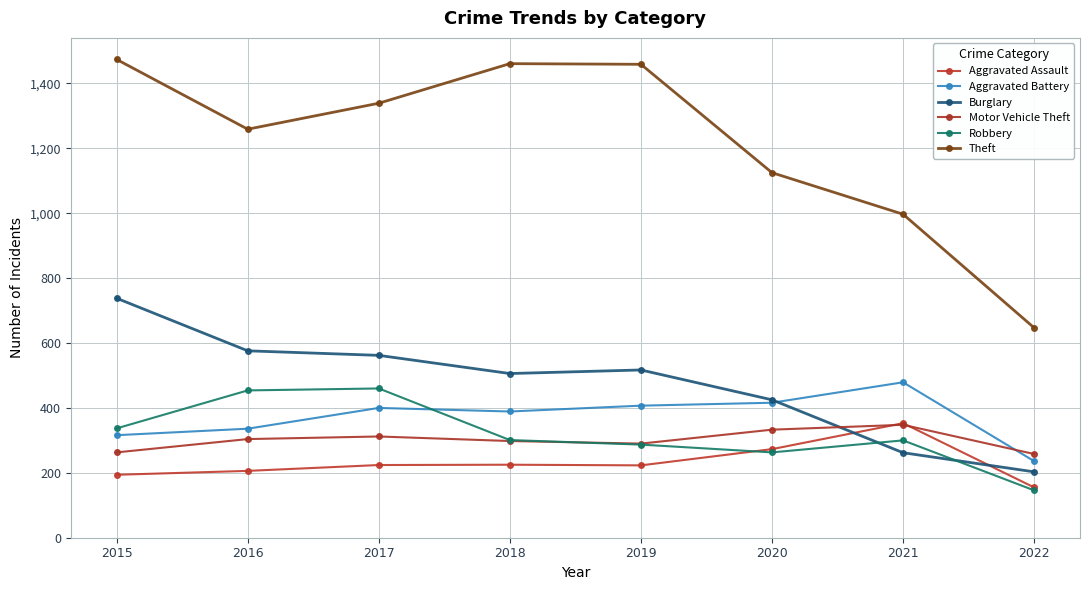

Reading right to left, what are all the values shown in this chart?

Aggravated Assault: 155	353	273	223	225	224	206	194
Aggravated Battery: 236	479	416	407	389	400	336	316
Burglary: 203	262	425	517	506	562	576	738
Motor Vehicle Theft: 258	348	333	290	298	312	304	263
Robbery: 146	300	263	287	301	460	454	337
Theft: 647	997	1125	1459	1461	1339	1259	1474